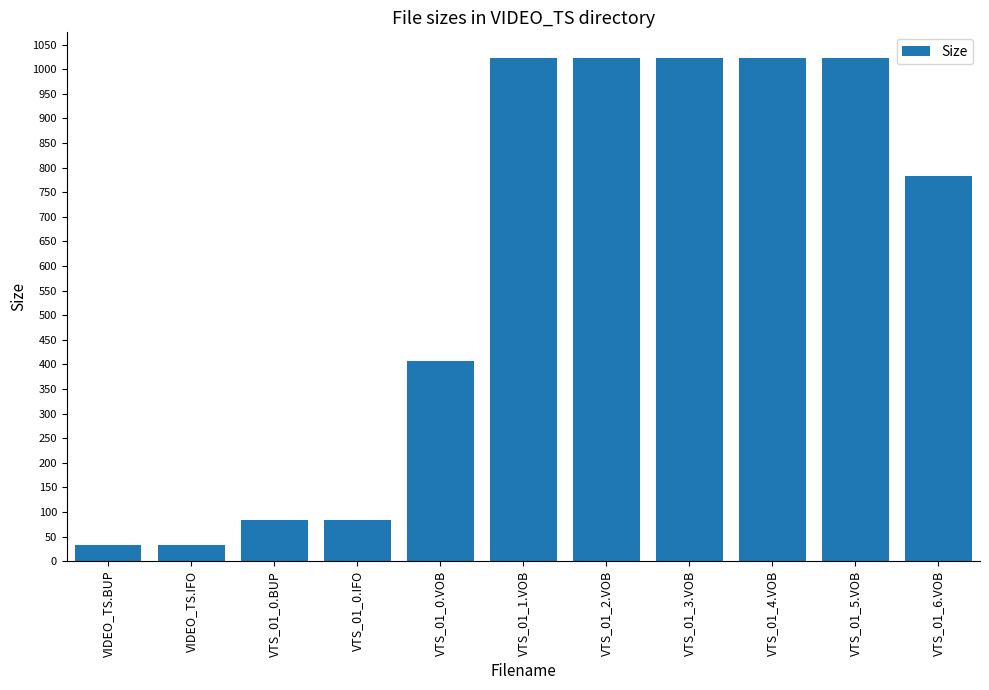

What value does the data have at VTS_01_1.VOB?

1024.0